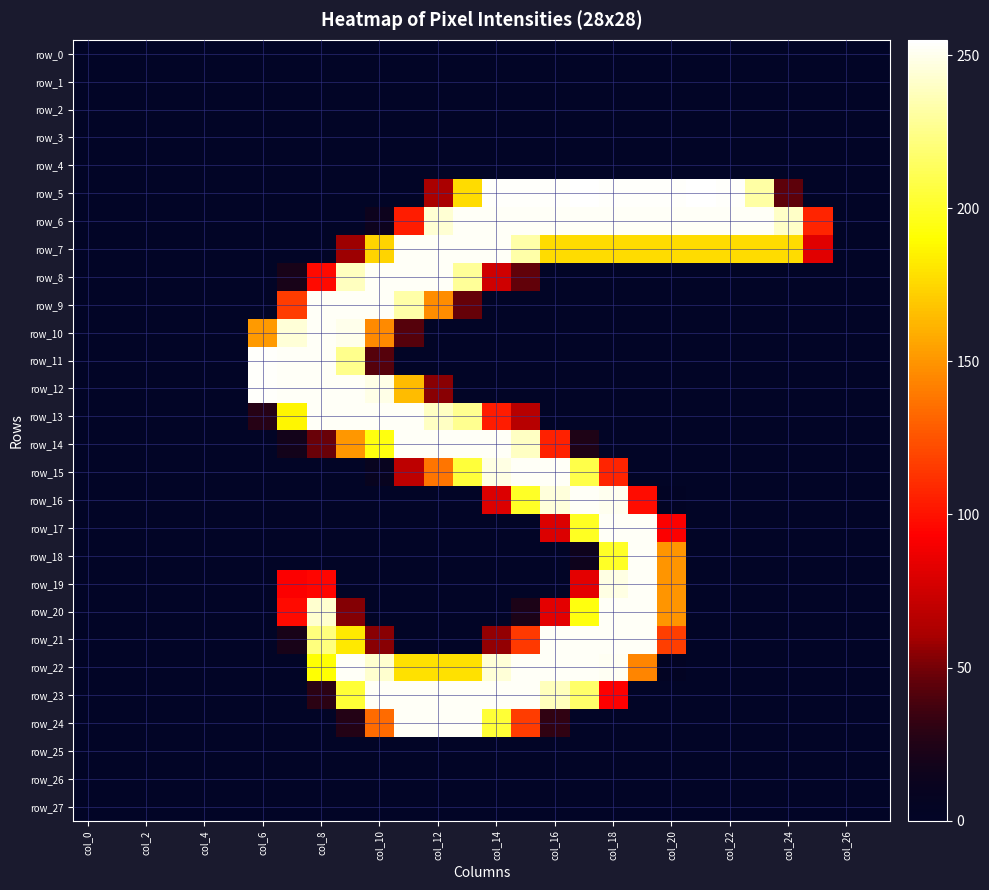

How many data points does each series have?

28